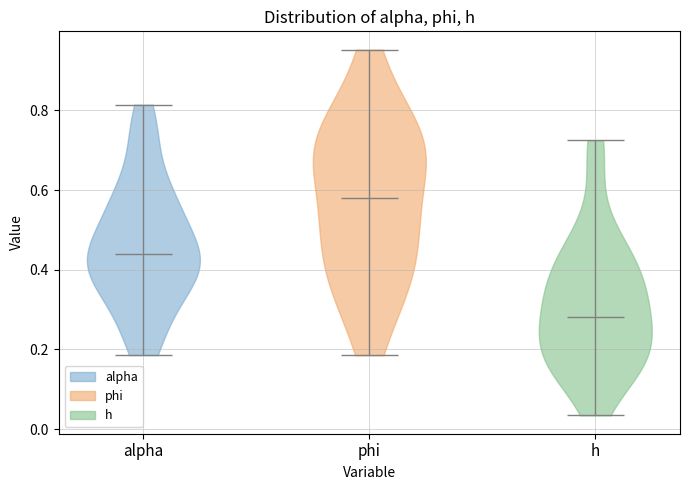

Reading left to right, read every violin against the y-axis: where its median line is, and the lowest and highest points it reaches. The values are not printed on the chart, so give them approximately, as read against the axis.

alpha: median line 0.44, lowest point 0.18, highest point 0.82
phi: median line 0.58, lowest point 0.18, highest point 0.96
h: median line 0.28, lowest point 0.04, highest point 0.72